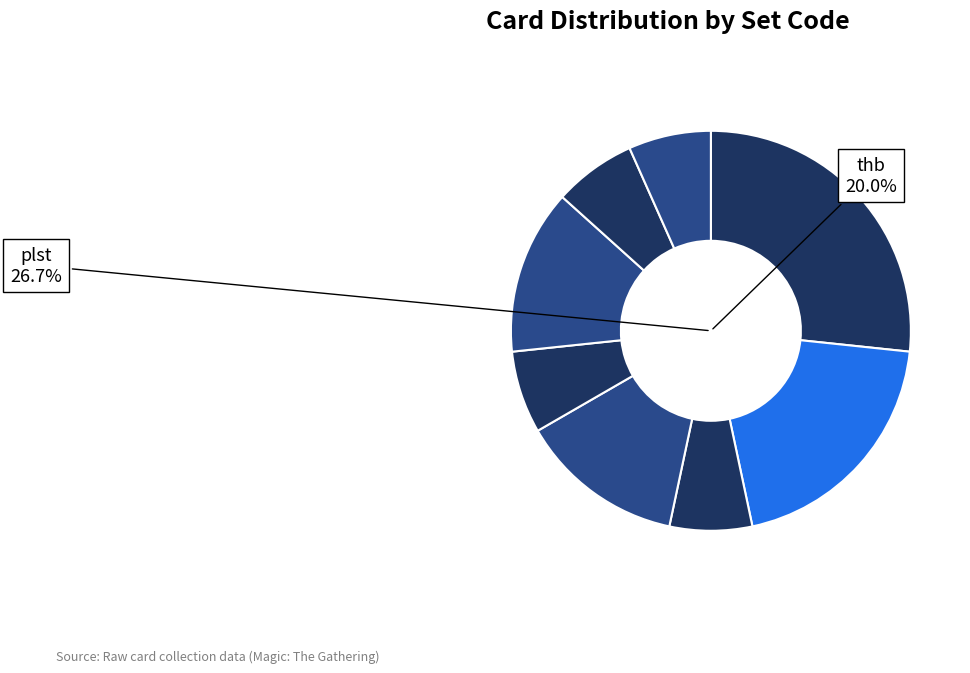

To the nearest percent, what is the difference between the mid and khm slice percentages?

7%